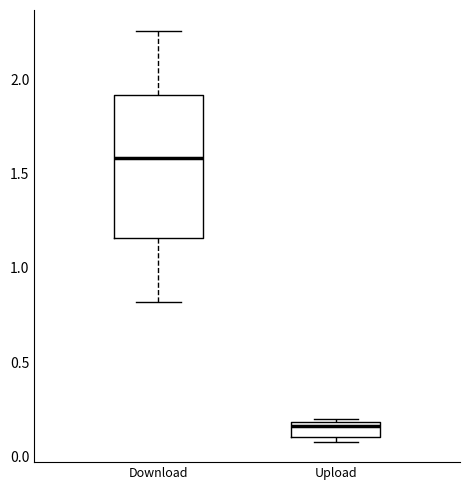

Which box's median line is the lowest?

Upload